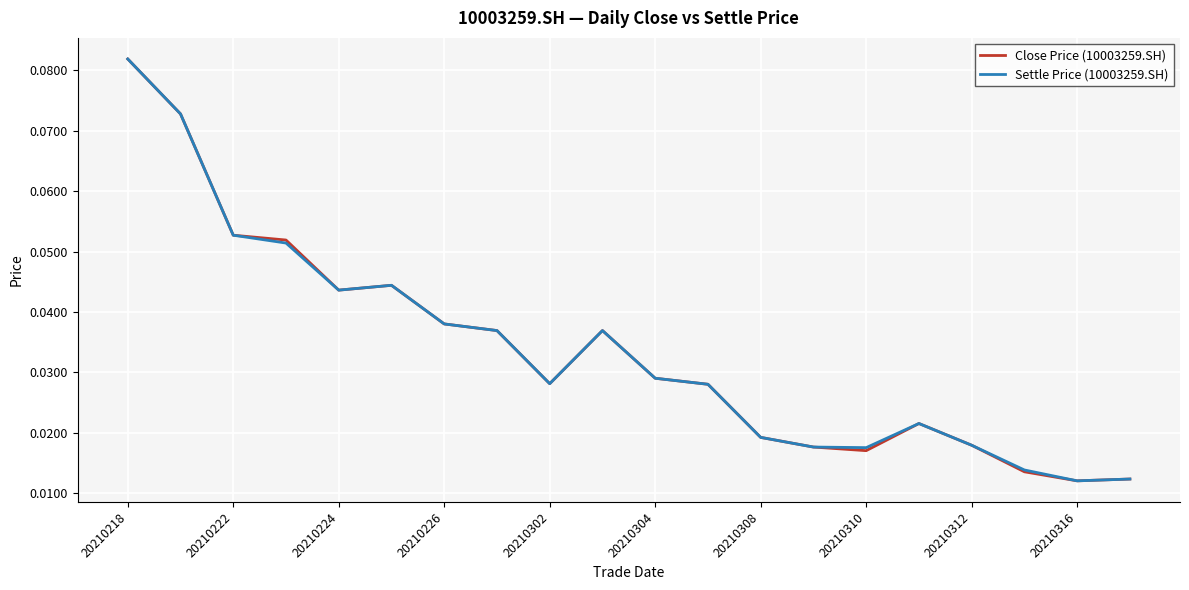

True or false: Close Price (10003259.SH) and Settle Price (10003259.SH) intersect in this chart.

False